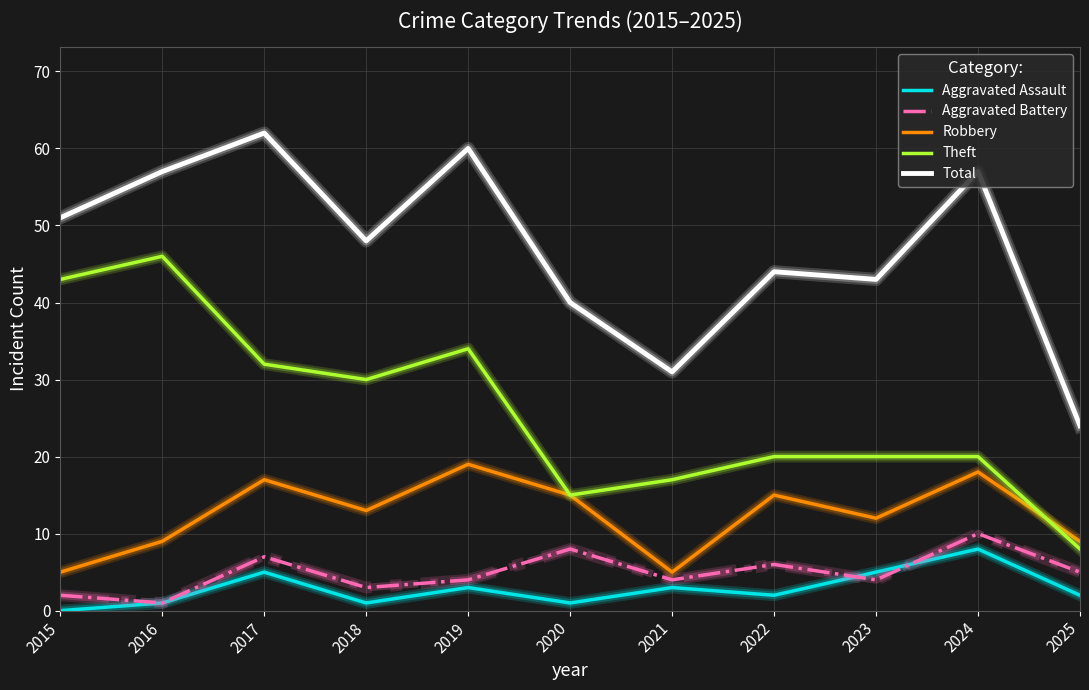

What is the difference between the Aggravated Assault values at 2015 and 2019?

3